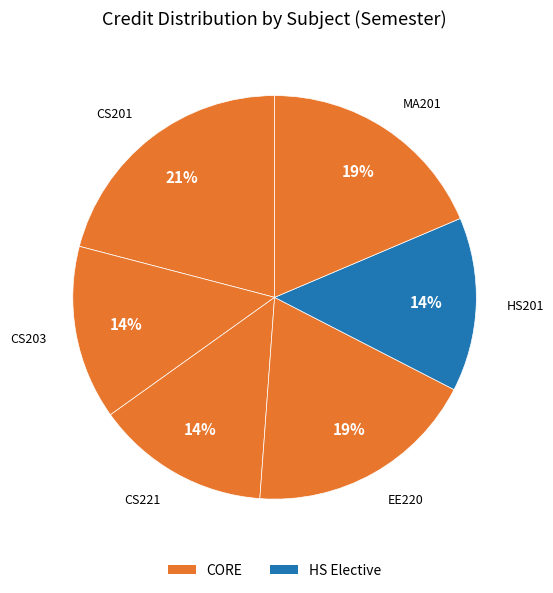

Does any single category account for the majority?

No